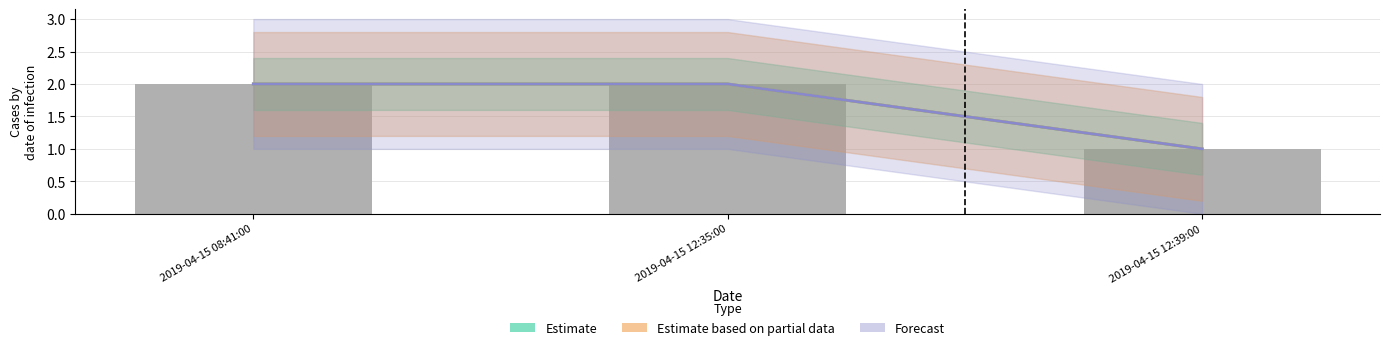

True or false: Estimate has a value of 2 at 2019-04-15 08:41:00.

True